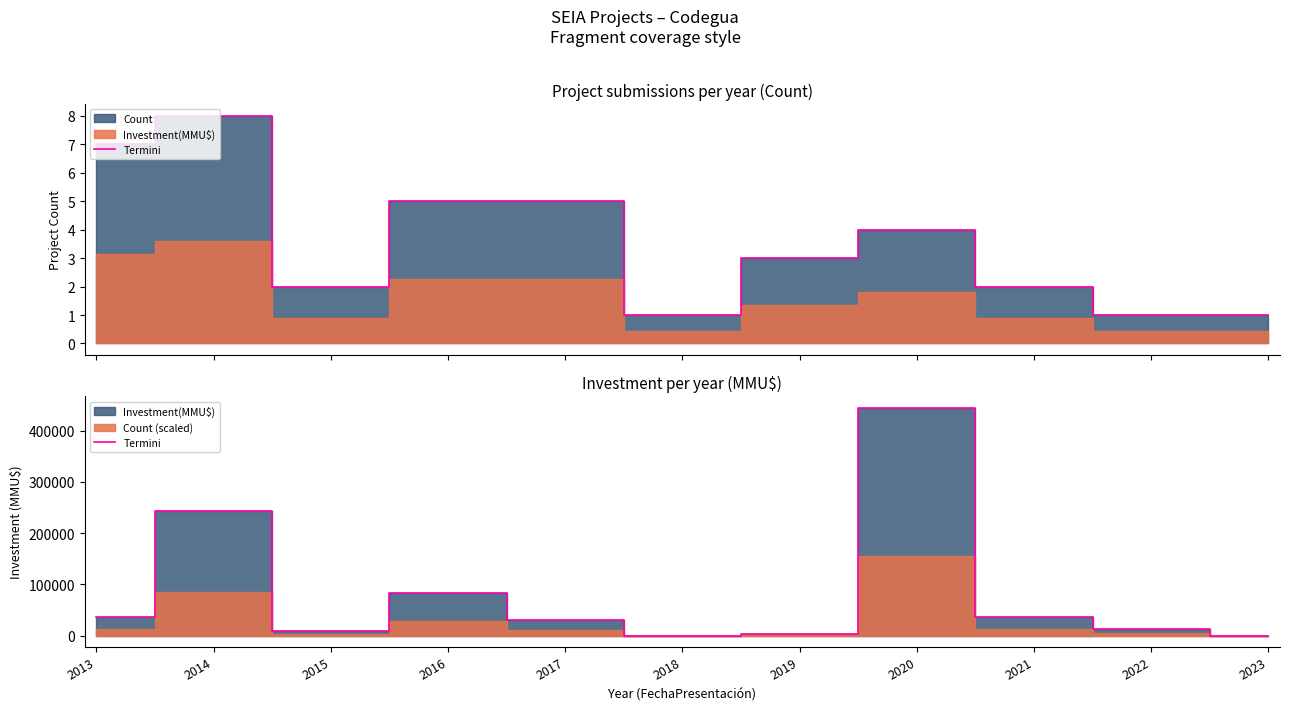

List the labels in order of value, largest first.

2020, 2014, 2016, 2021, 2013, 2017, 2022, 2015, 2019, 2018, 2023